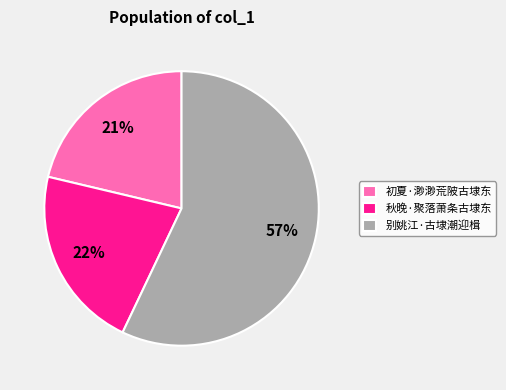

Combined, do 秋晚·聚落萧条古埭东 and 初夏·渺渺荒陂古埭东 account for over 50%?

No